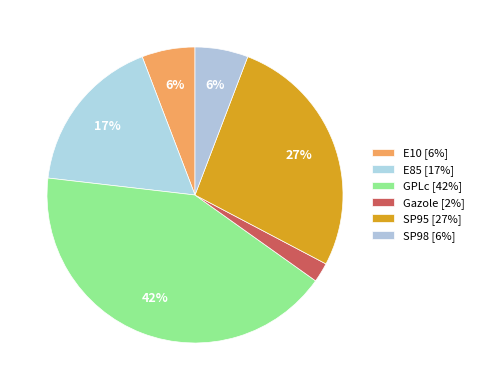

To the nearest percent, what percentage of the pie is SP95?

27%